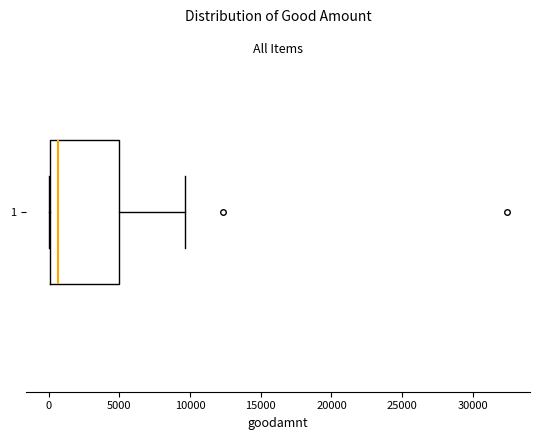

Where does the median line of the box at y = 1 sit on the x-axis? The values are not printed on the chart, so give them approximately, as read against the axis.

500